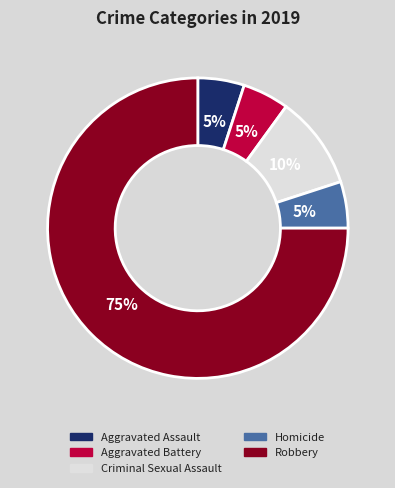

Combined, do Homicide and Aggravated Assault account for over 50%?

No